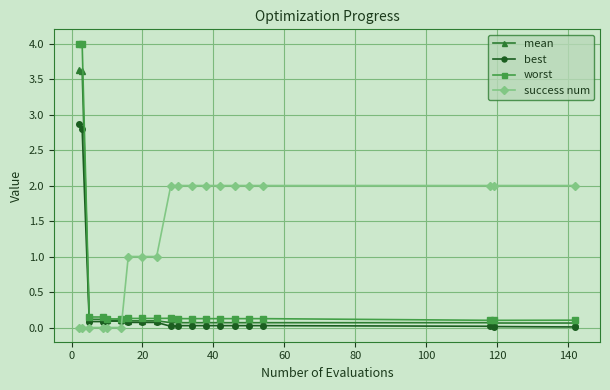

After their last crossing, which series has the higher values: mean or success num?

success num